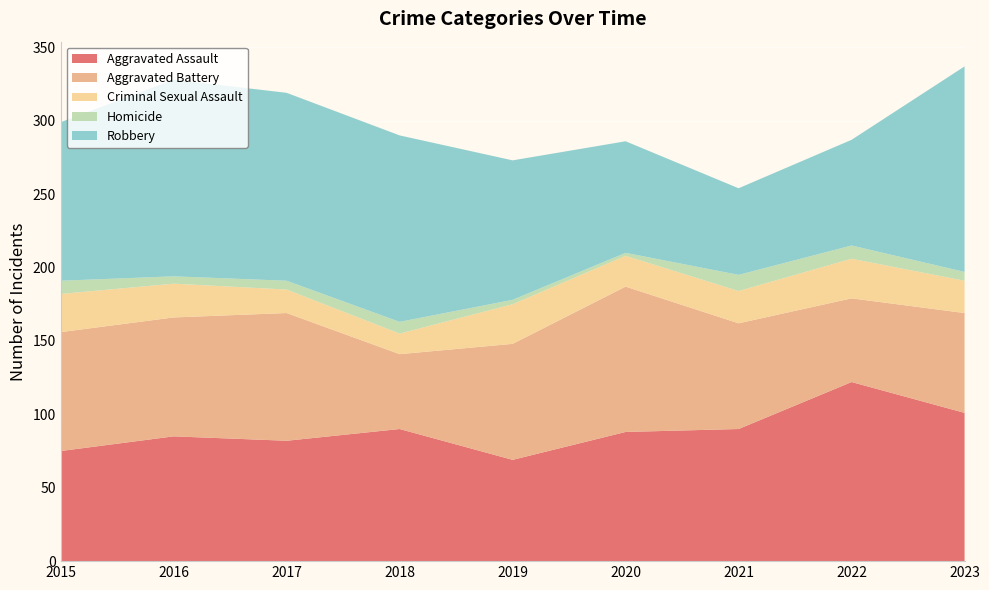

Reading right to left, transcribe all the data shown in this chart.

Aggravated Assault: 101	122	90	88	69	90	82	85	75
Aggravated Battery: 68	57	72	99	79	51	87	81	81
Criminal Sexual Assault: 22	27	22	21	27	14	16	23	26
Homicide: 6	9	11	2	3	8	6	5	9
Robbery: 140	72	59	76	95	127	128	134	108